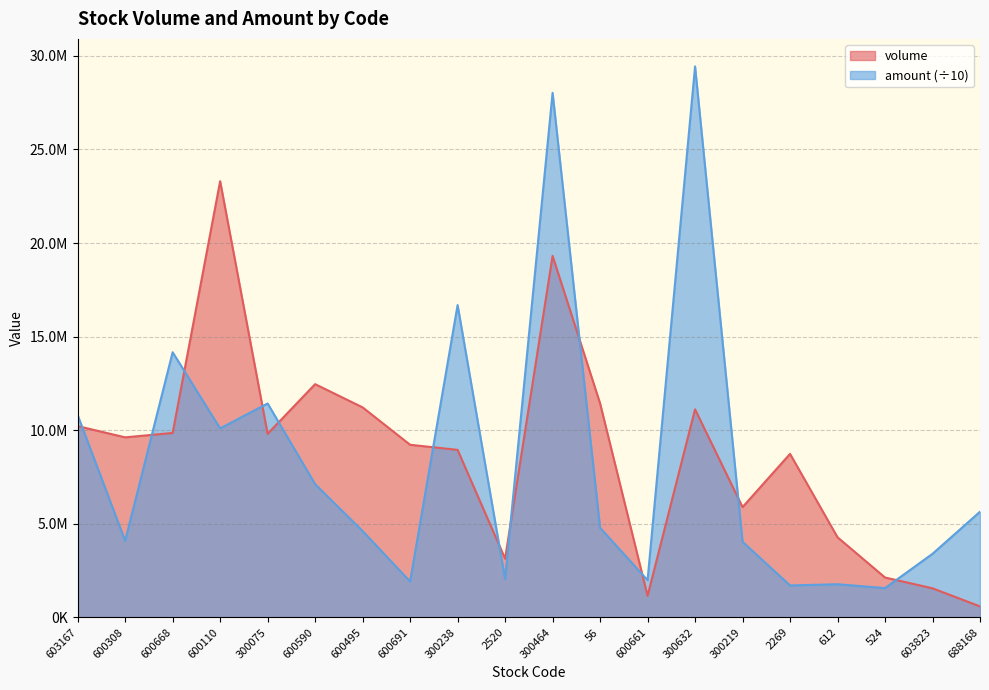

How many data points in amount are less than 4789301?

10